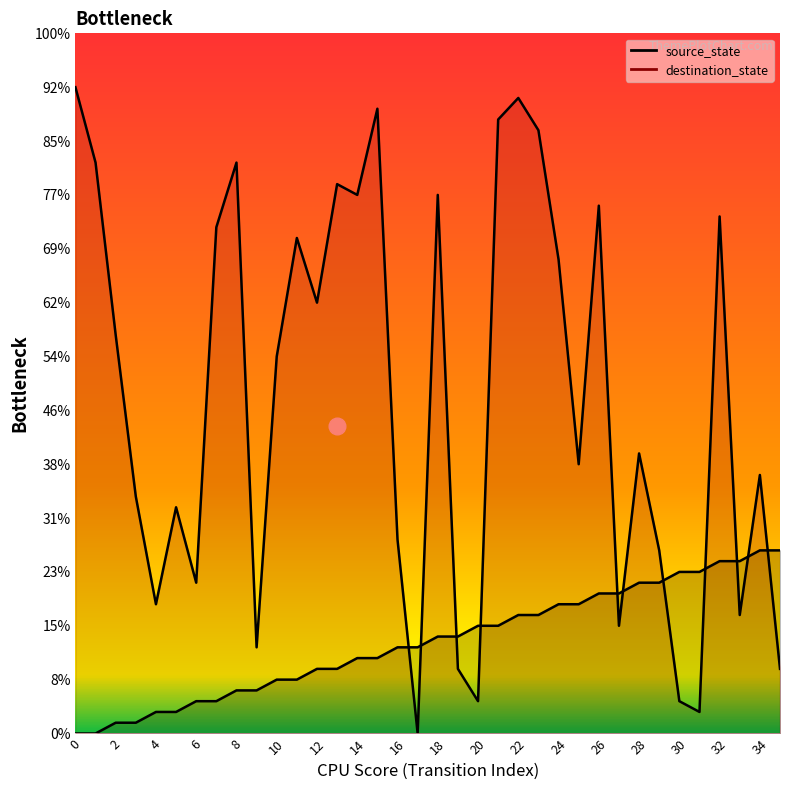

Which series has the largest total across all categories?

destination_state